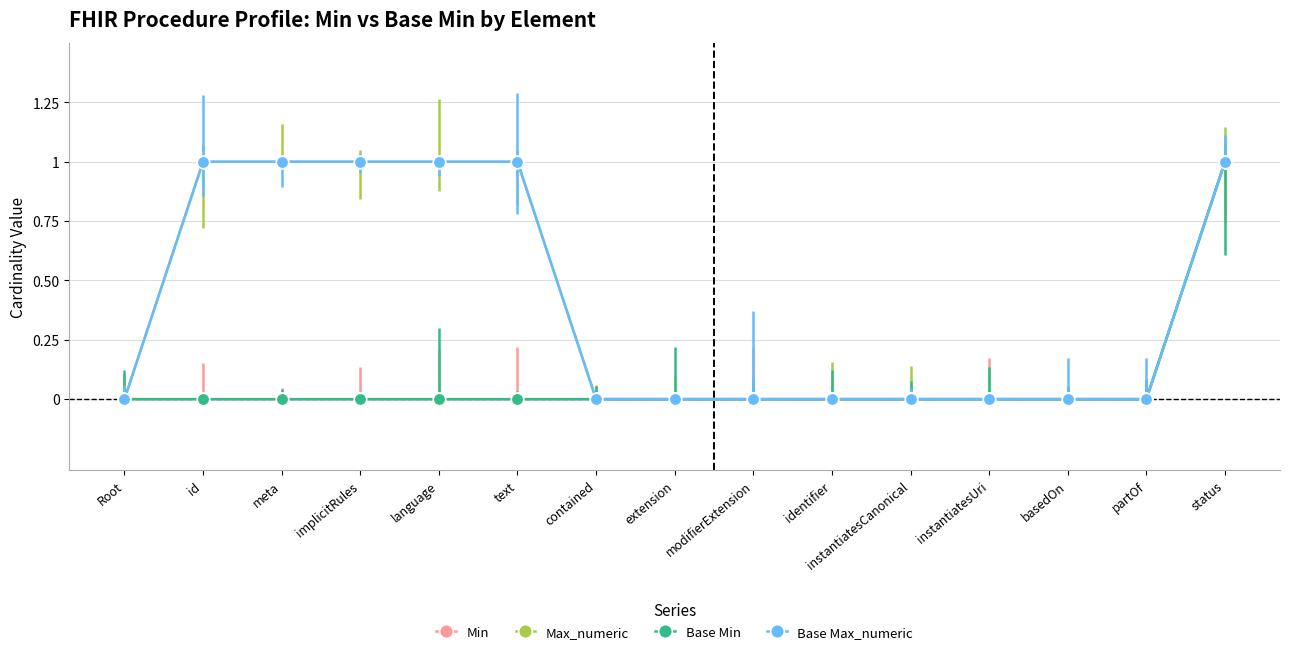

Reading left to right, what are all the values shown in this chart?

Min: 0	0	0	0	0	0	0	0	0	0	0	0	0	0	1
Max_numeric: 0	1	1	1	1	1	0	0	0	0	0	0	0	0	1
Base Min: 0	0	0	0	0	0	0	0	0	0	0	0	0	0	1
Base Max_numeric: 0	1	1	1	1	1	0	0	0	0	0	0	0	0	1